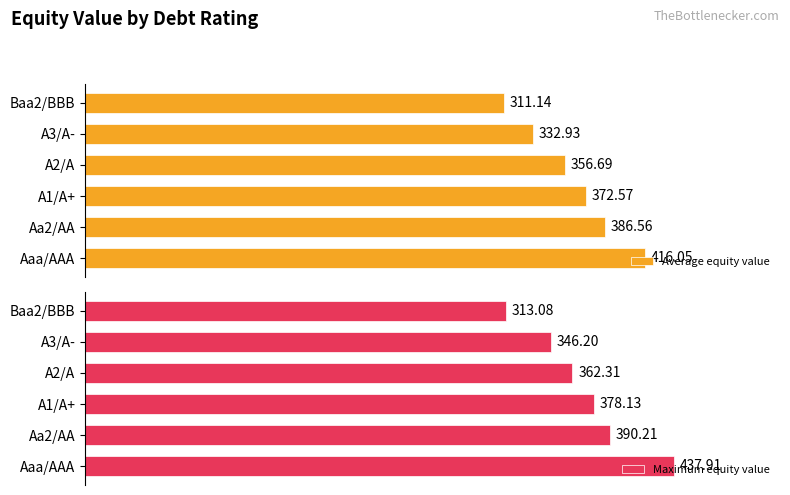

What are all the series names shown in the legend?

Average equity value, Maximum equity value